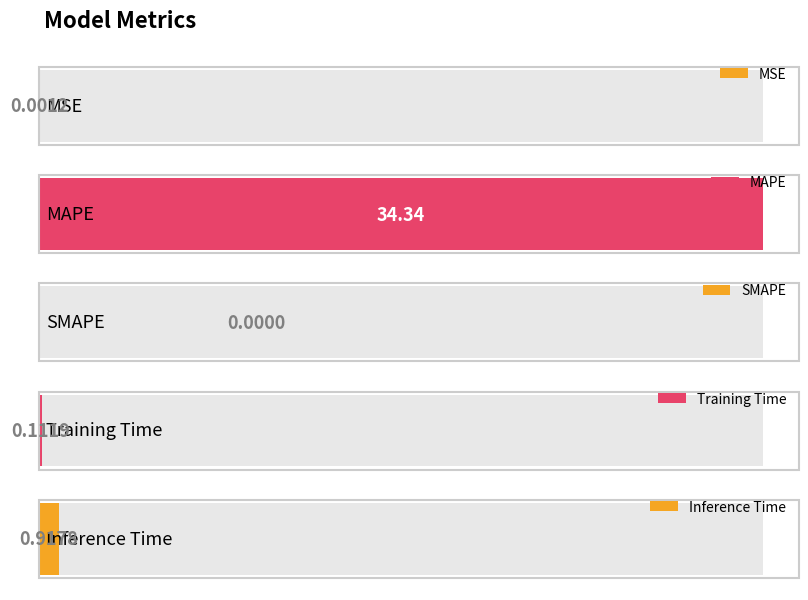

Is it true that the value at MSE is 0.0?

True